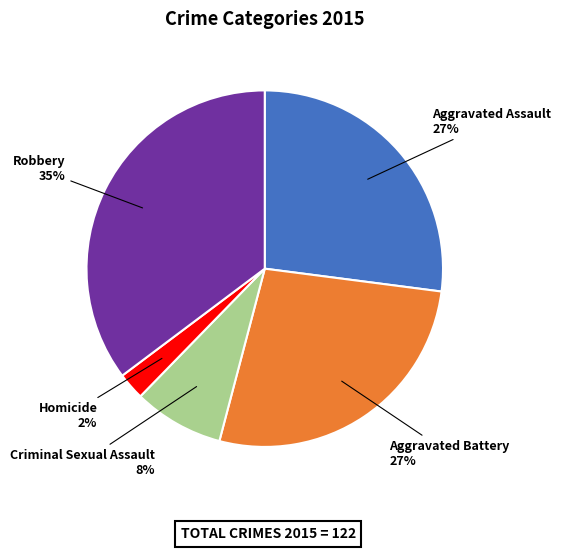

What is the ratio of the value at Aggravated Assault to the value at Robbery?

0.8